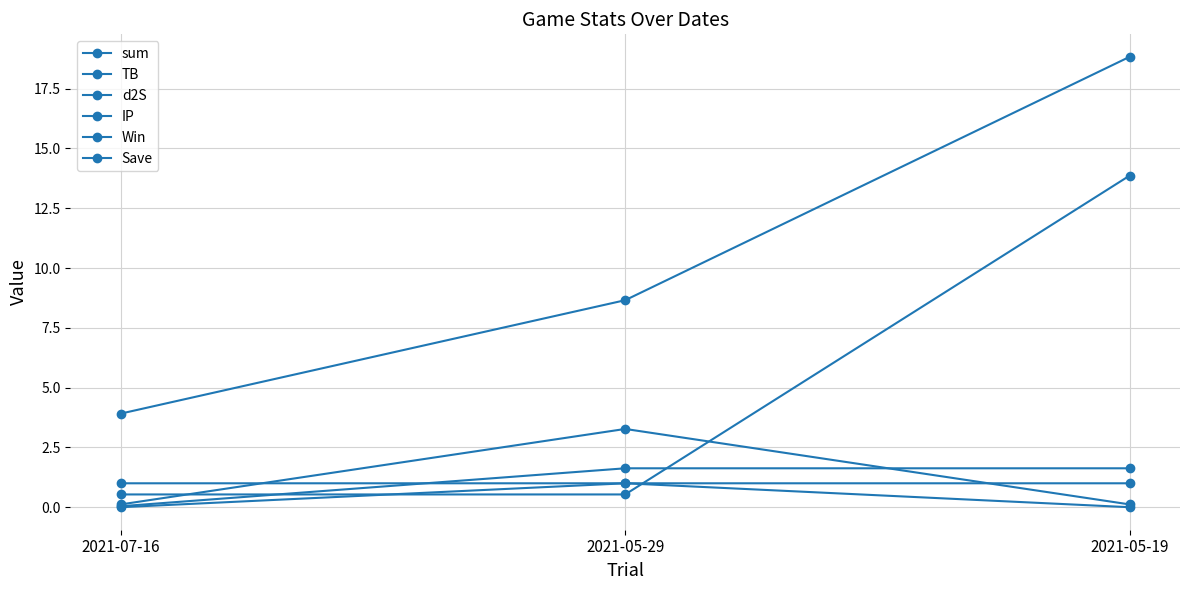

How many lines are shown in the chart?

6